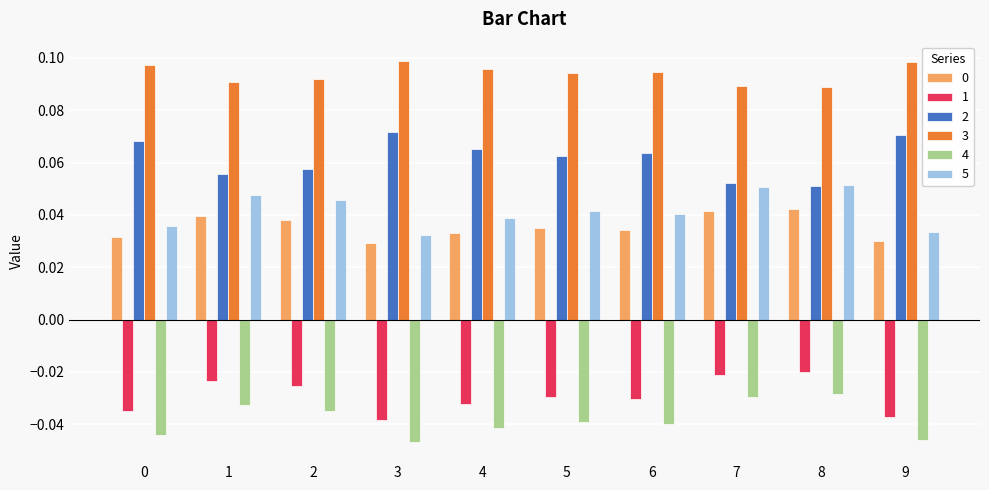

At how many categories does at least one series exceed 0?

10